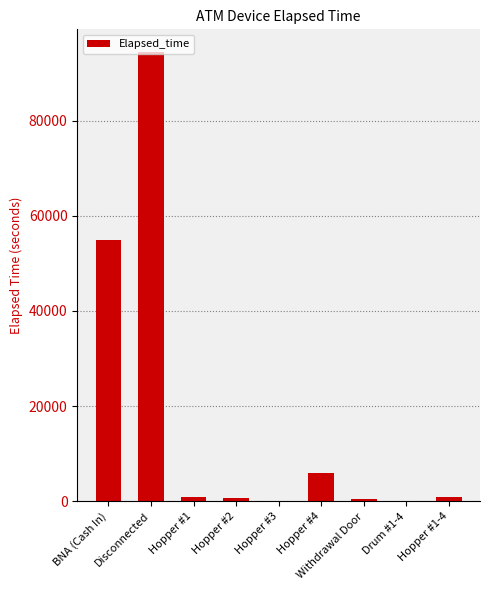

Is it true that the value at BNA (Cash In) is 30595?

False